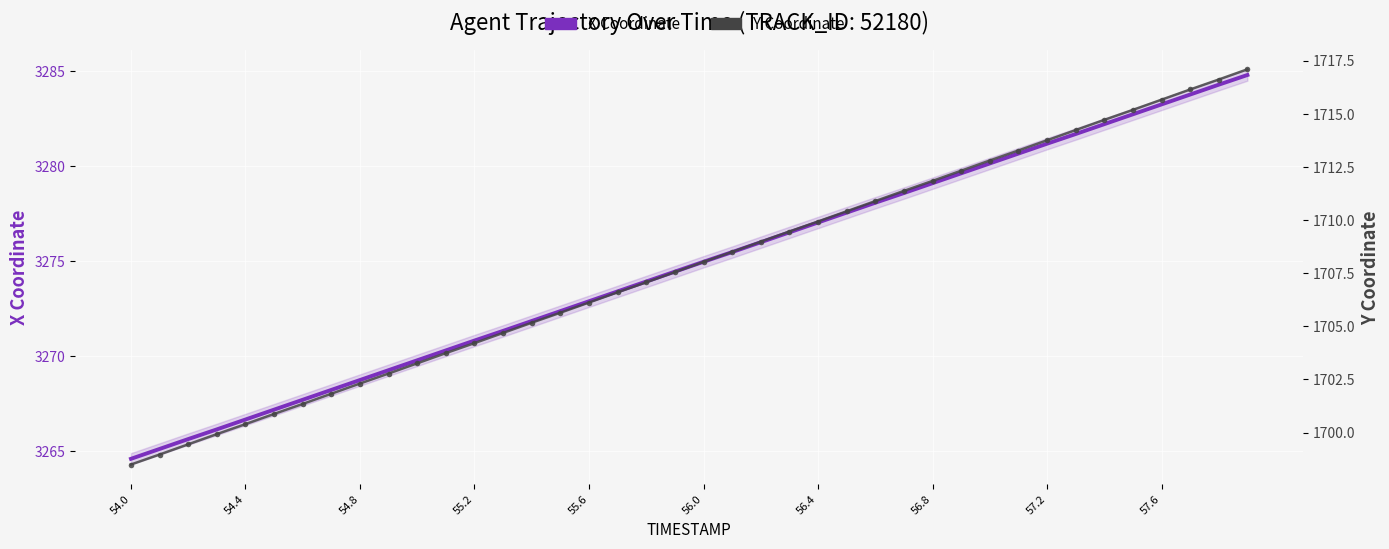

At which label does X Coordinate reach its minimum?

54.0